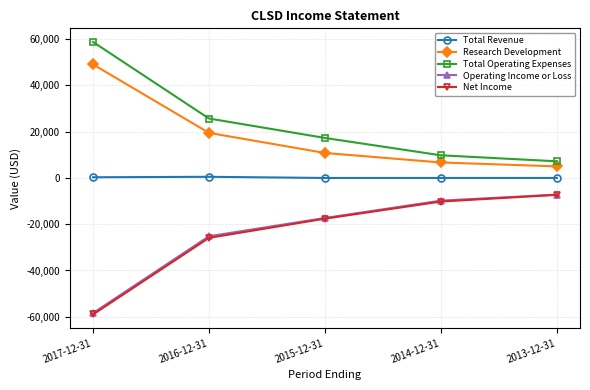

How many series are shown in this chart?

5